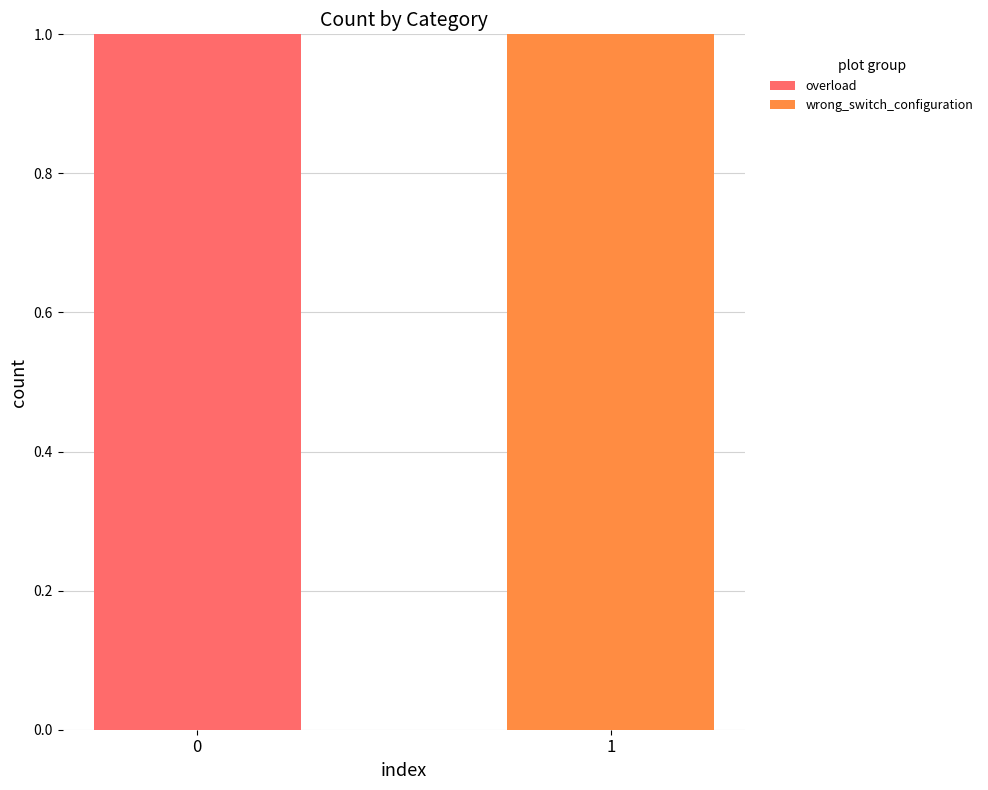

True or false: overload has a value of 1 at 0.

True